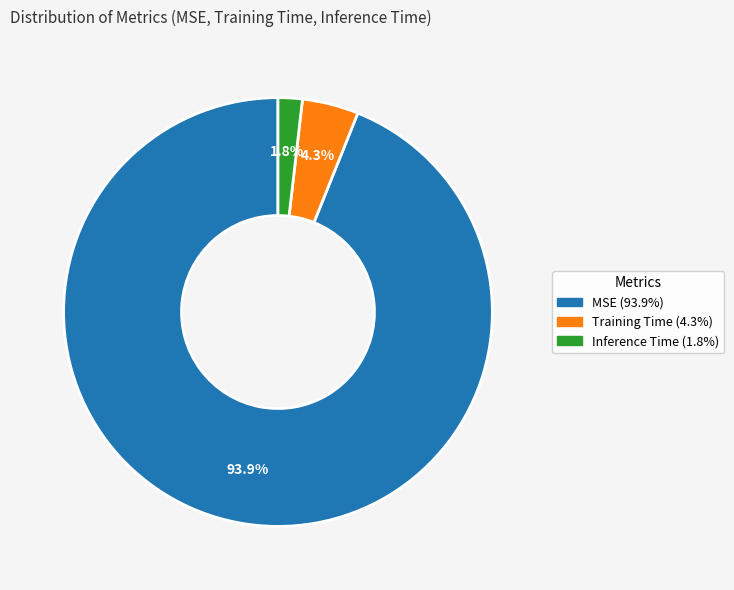

Is MSE the majority of the pie?

Yes